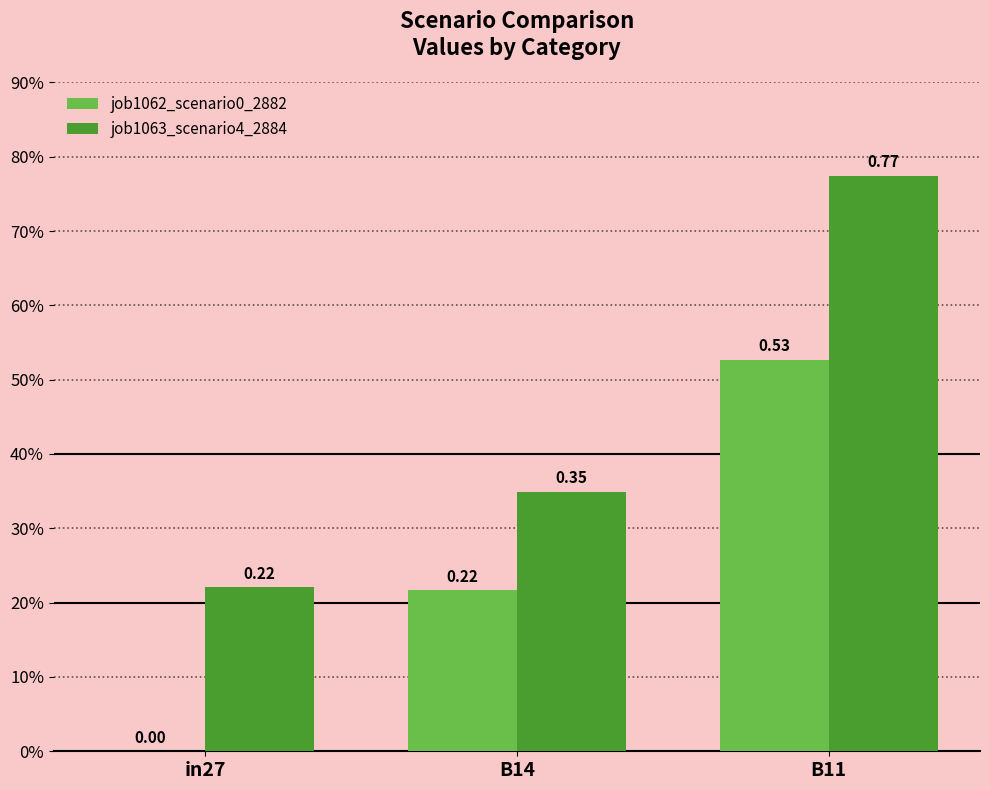

What is the label of the 3rd bar from the left?

B11